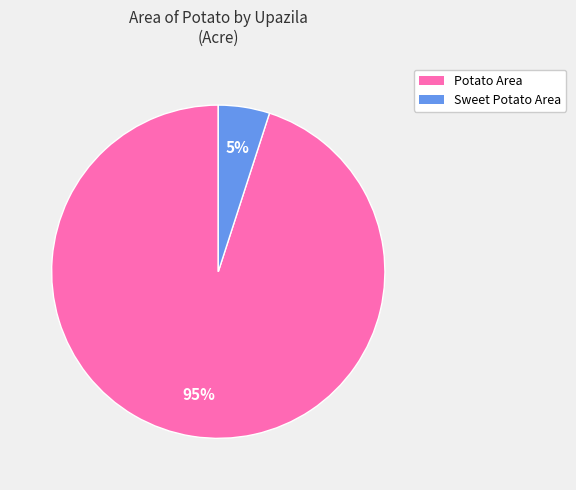

To the nearest percent, what is the difference between the largest and smallest slice percentages?

90%